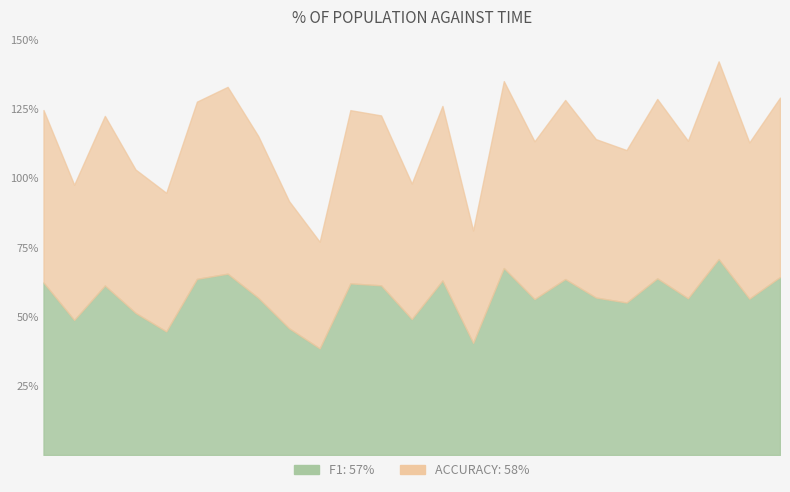

What is the sum of all accuracy values?

14.4